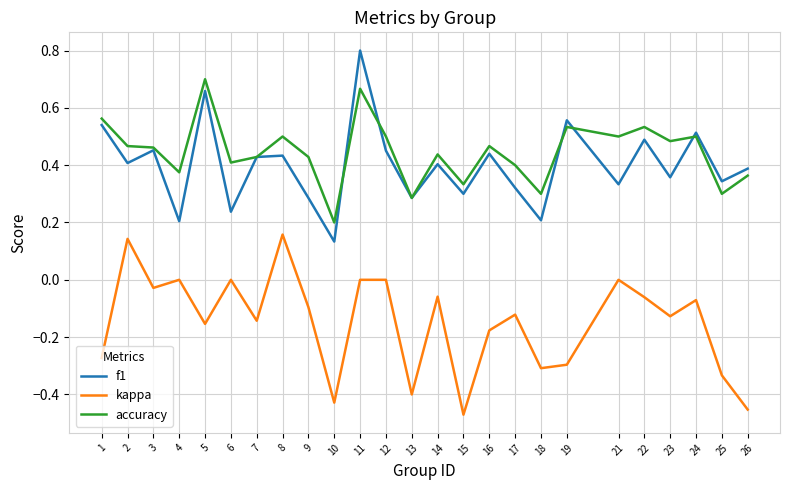

Where is the first local maximum for f1?

3